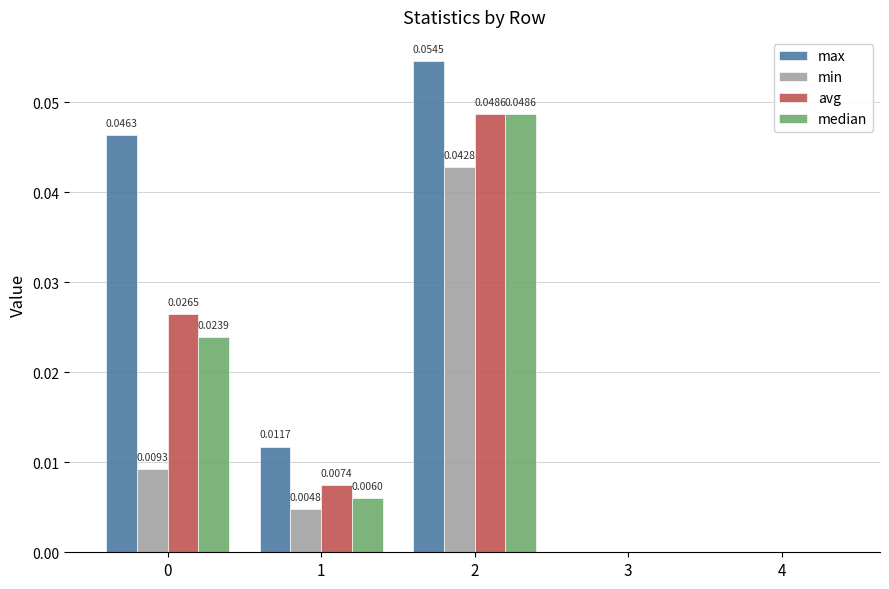

How many values in min are above zero?

3